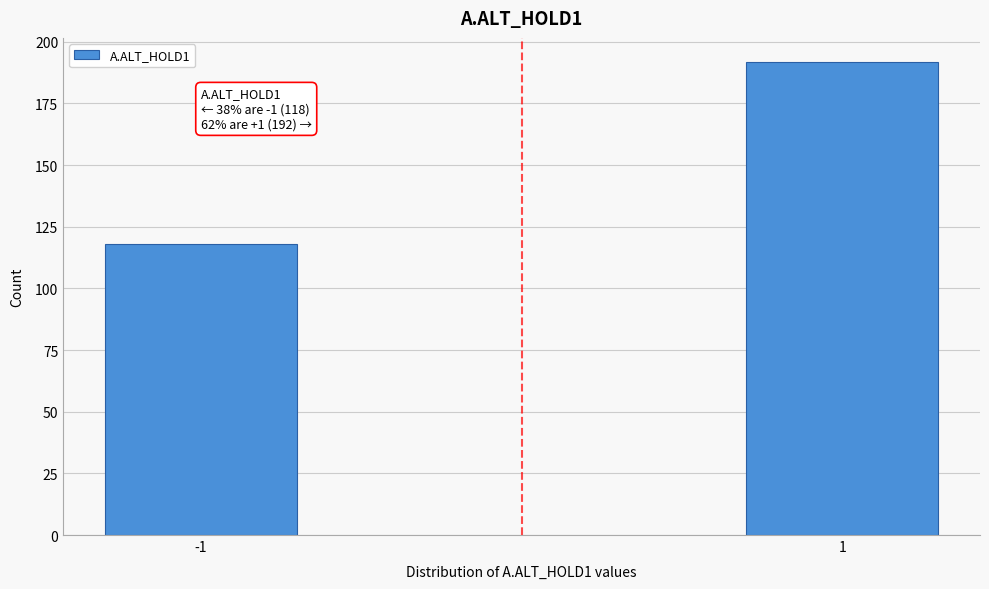

Reading left to right, what are all the values shown in this chart?

-1=118	1=192